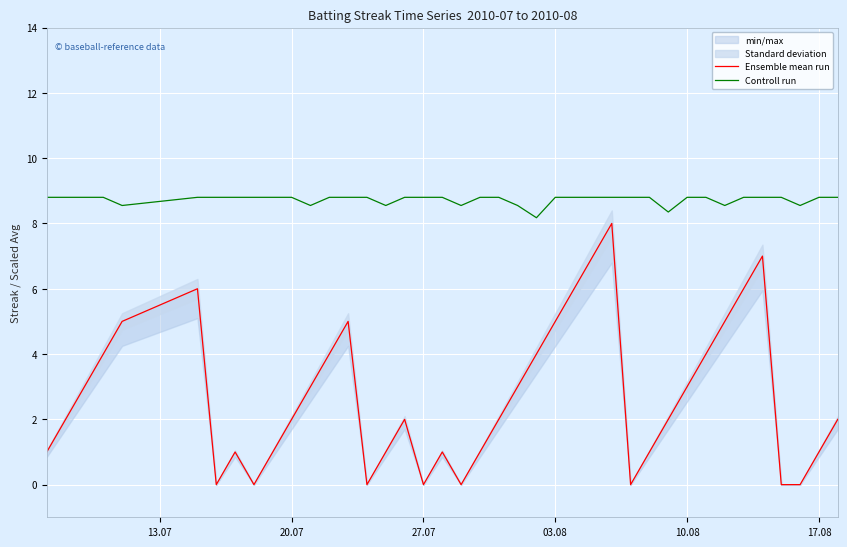

What is the sum of all Ensemble mean run values?

108.0